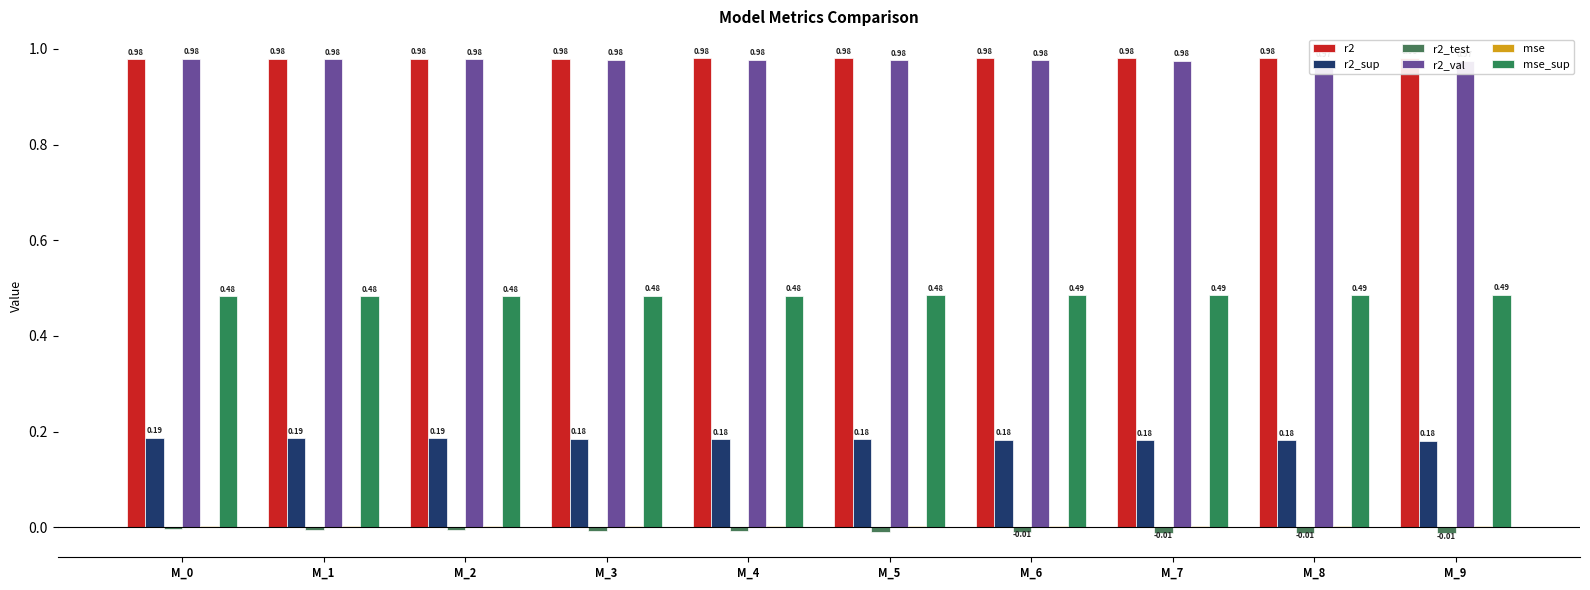

Is the value of r2_val at M_3 greater than the value of r2_test at M_6?

Yes